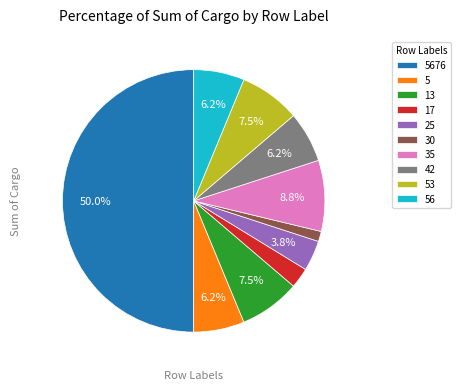

The 13 slice represents 21% of the pie. True or false?

False